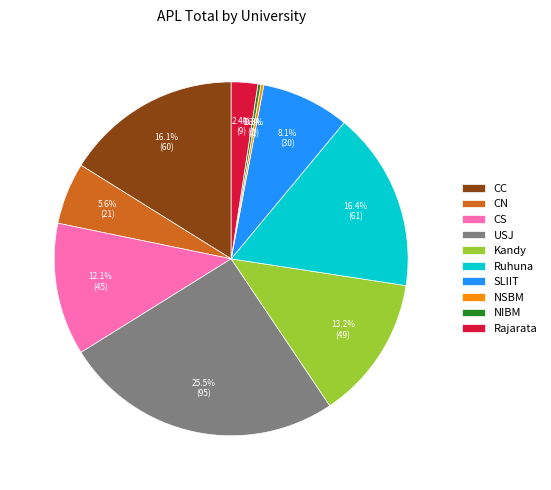

To the nearest percent, what is the combined percentage of CN and Ruhuna?

22%